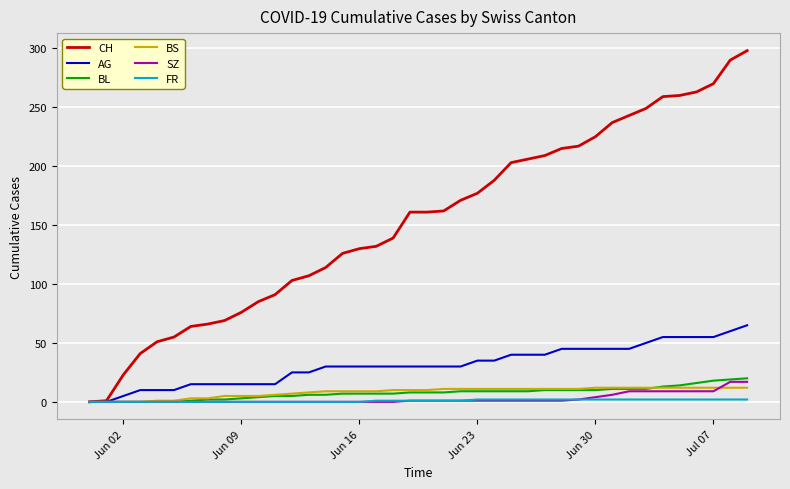

Which series has the largest total across all categories?

CH